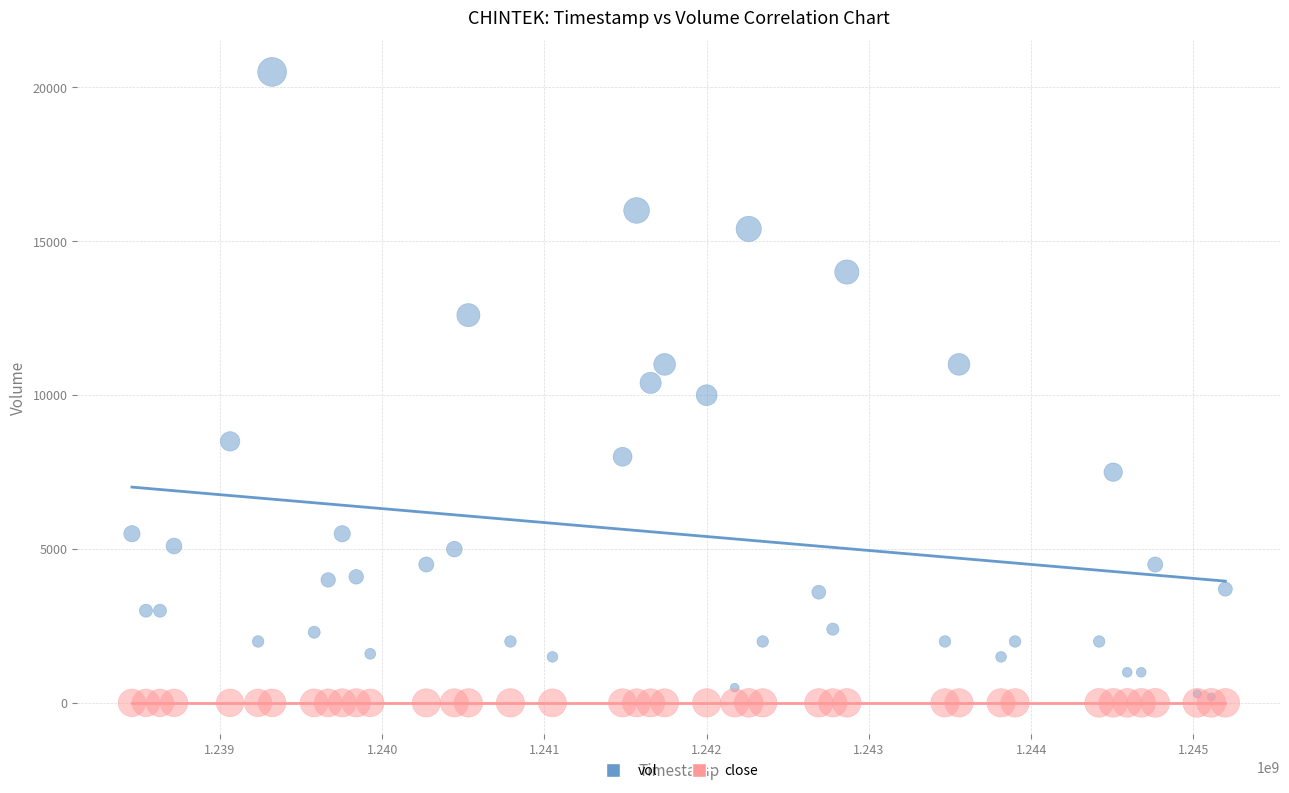

Which series reaches the minimum Y coordinate?

close